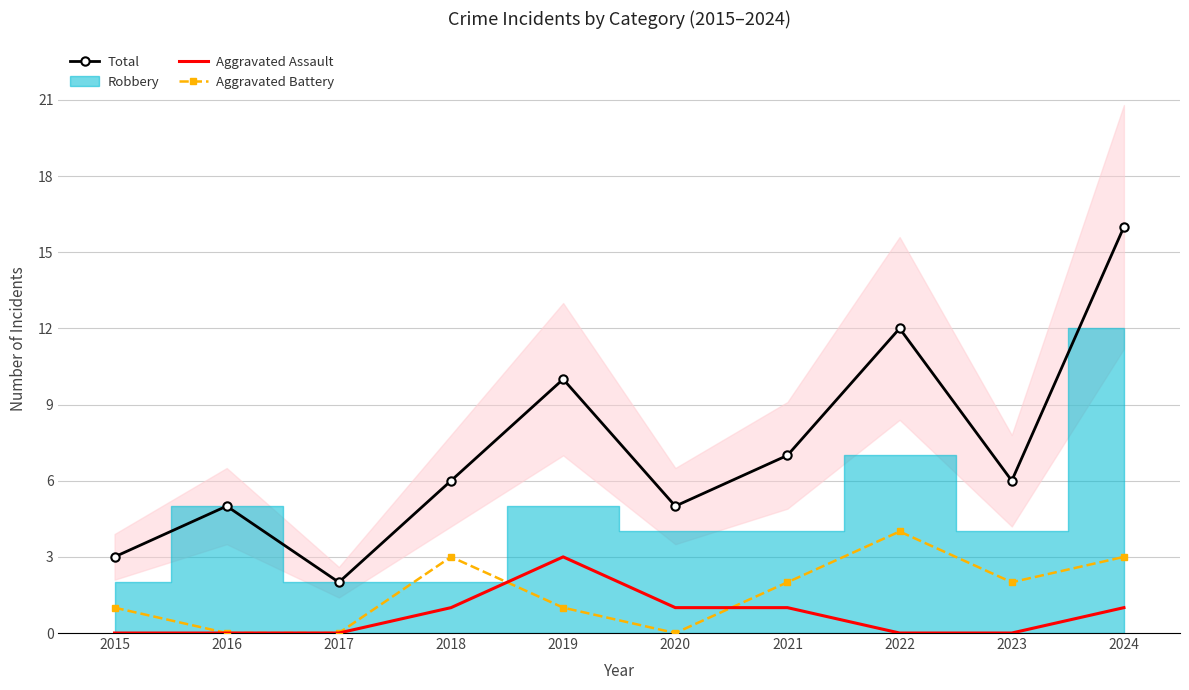

What is the greatest value displayed?

16